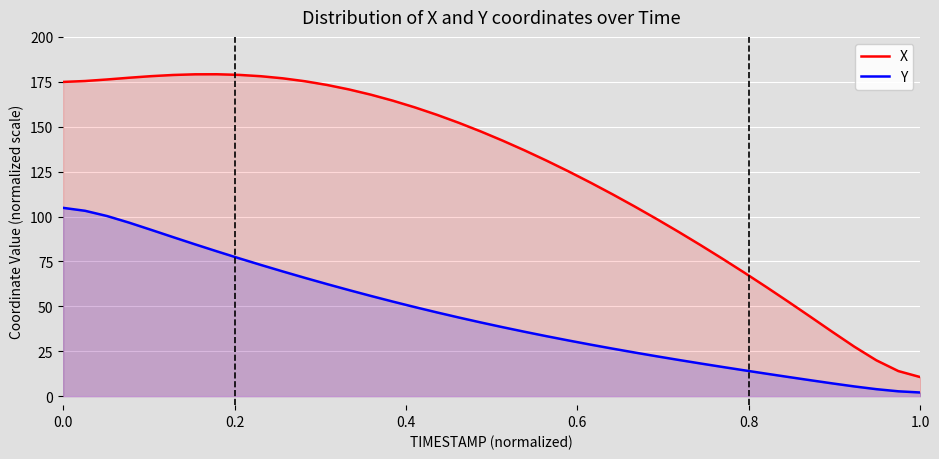

How many lines are shown in the chart?

2